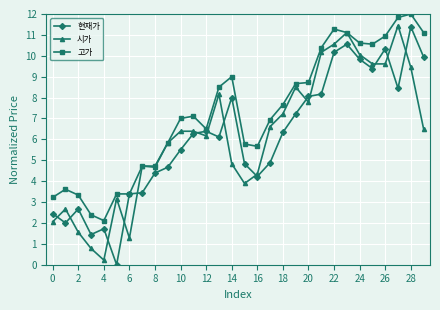

What is the value of the 고가 point at the 27th from the left?

10.9